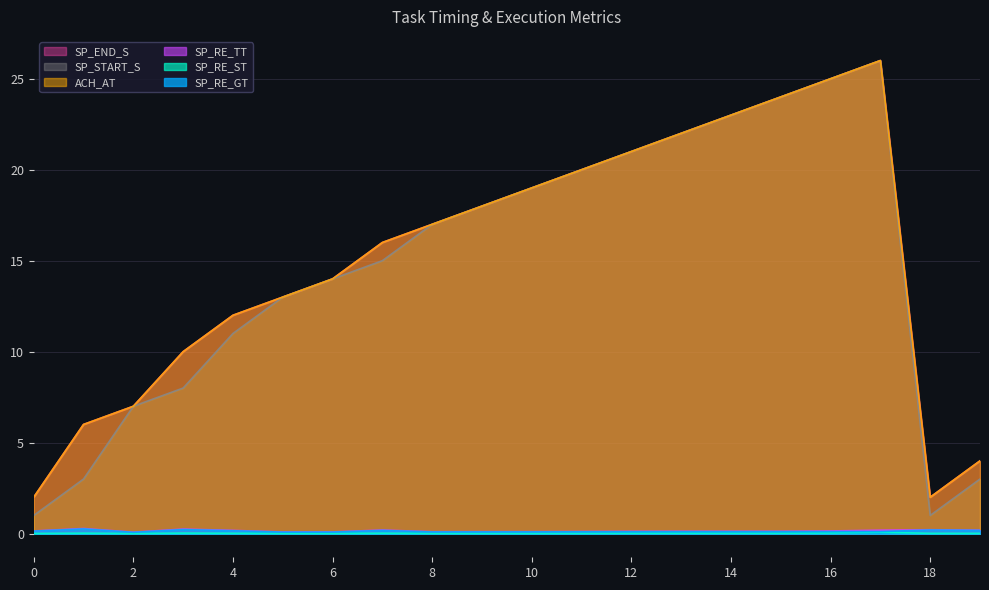

What value does the SP_RE_GT series have at 9?

0.1